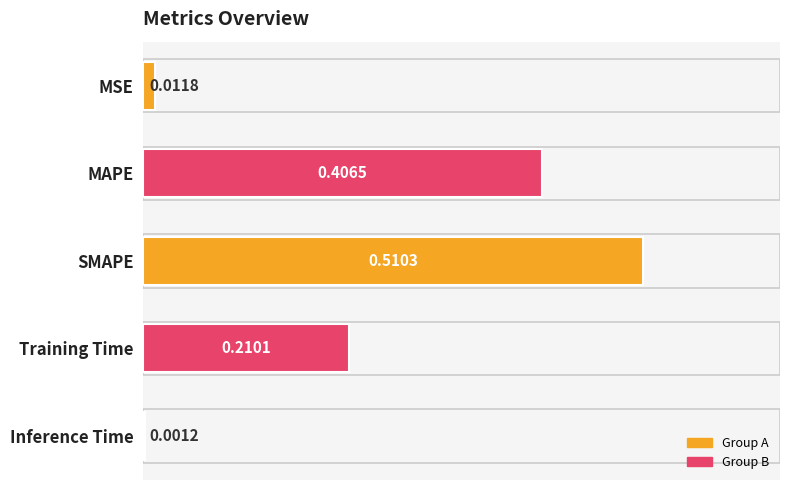

At which label is the value closest to 0?

Inference Time